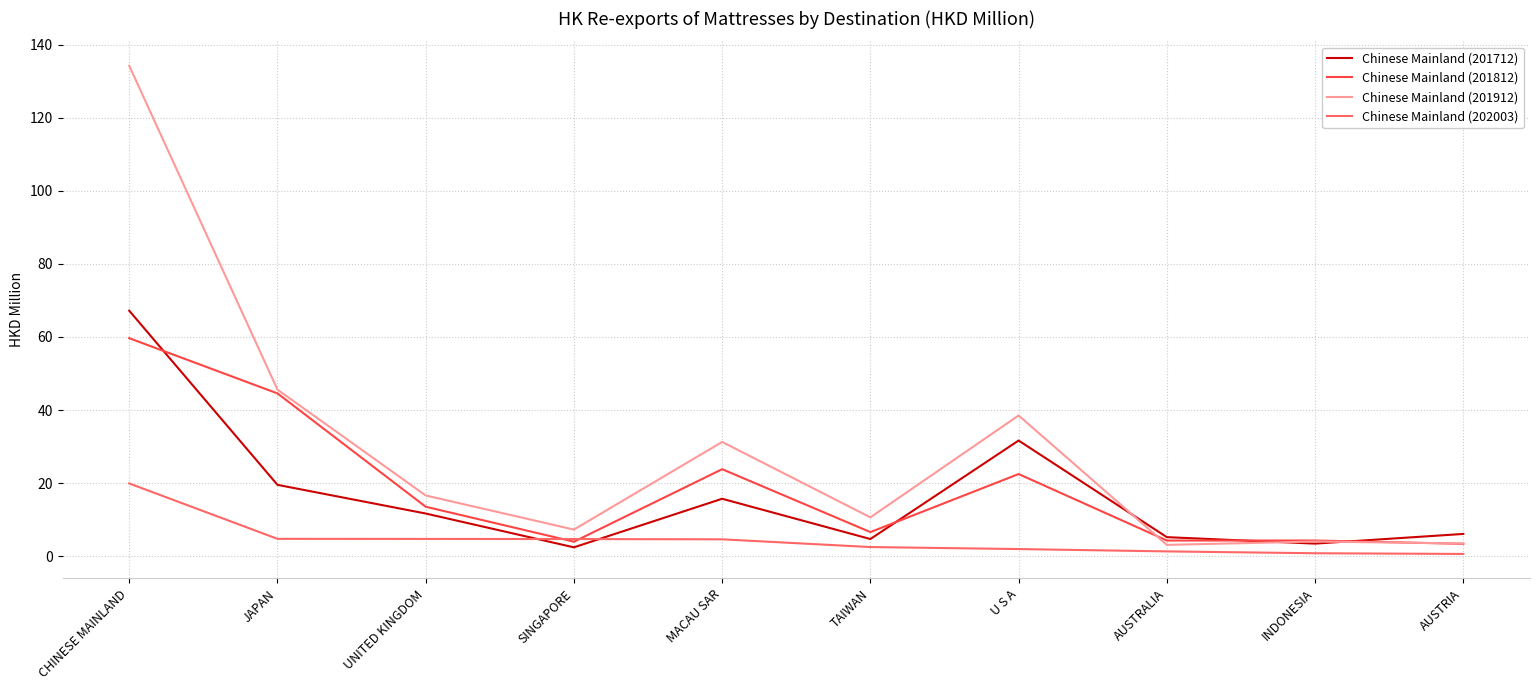

The Chinese Mainland (201812) series shows 9.1 at UNITED KINGDOM. True or false?

False